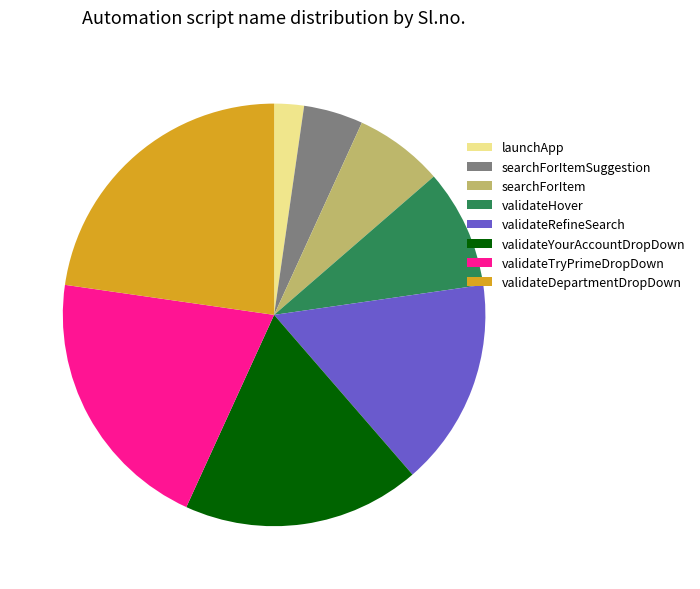

What is the ratio of the value at validateTryPrimeDropDown to the value at validateDepartmentDropDown?

0.9